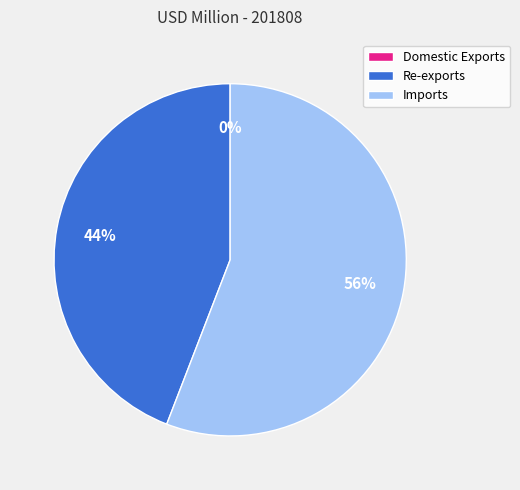

Which has a higher value, Re-exports or Imports?

Imports